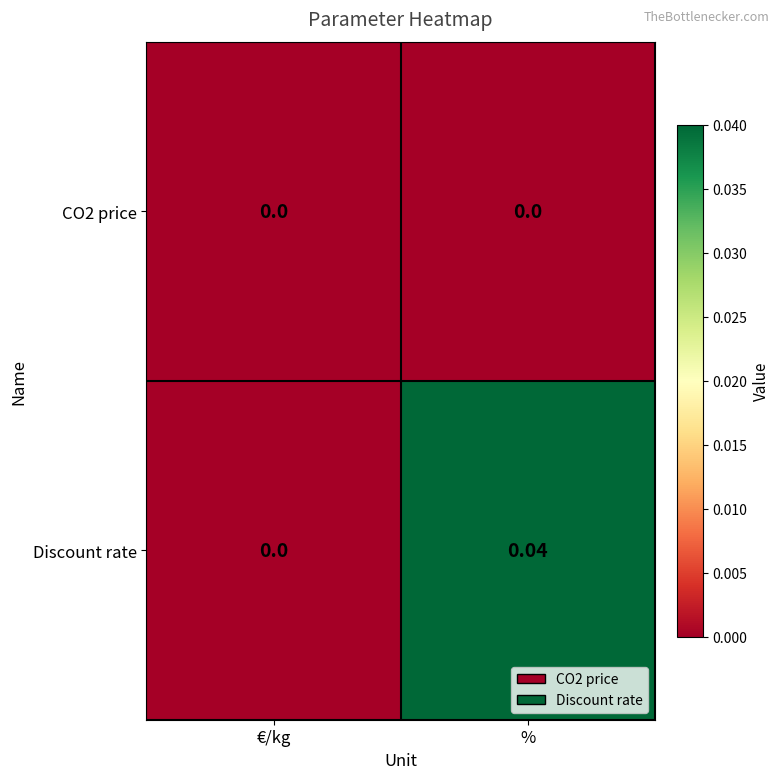

Rank the series by their average value, from highest to lowest.

Discount rate, CO2 price